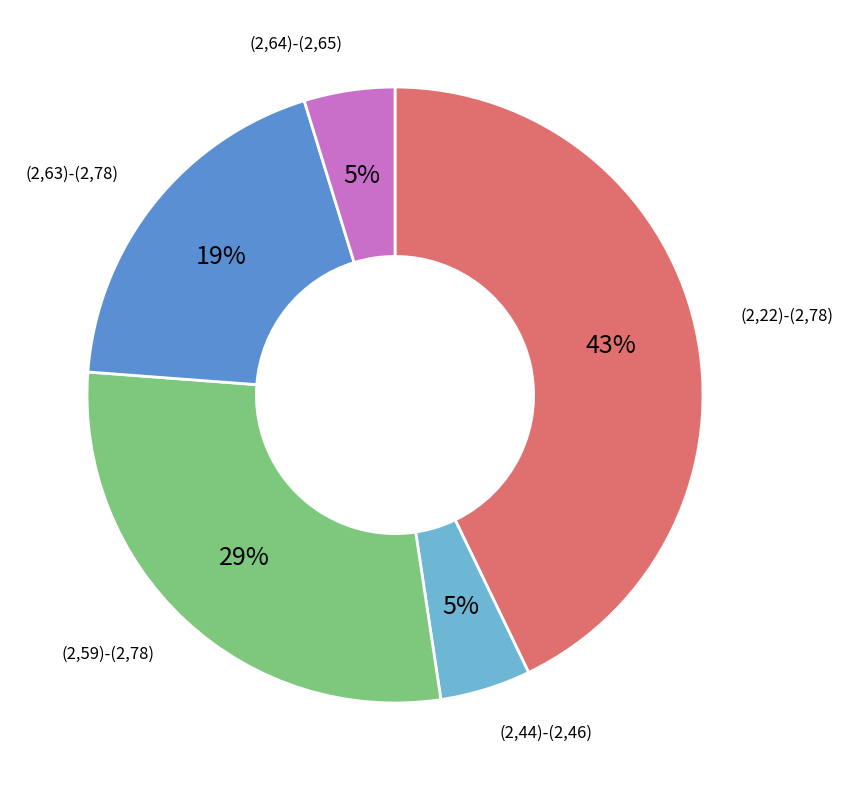

To the nearest percent, what portion does (2,22)-(2,78) represent?

43%